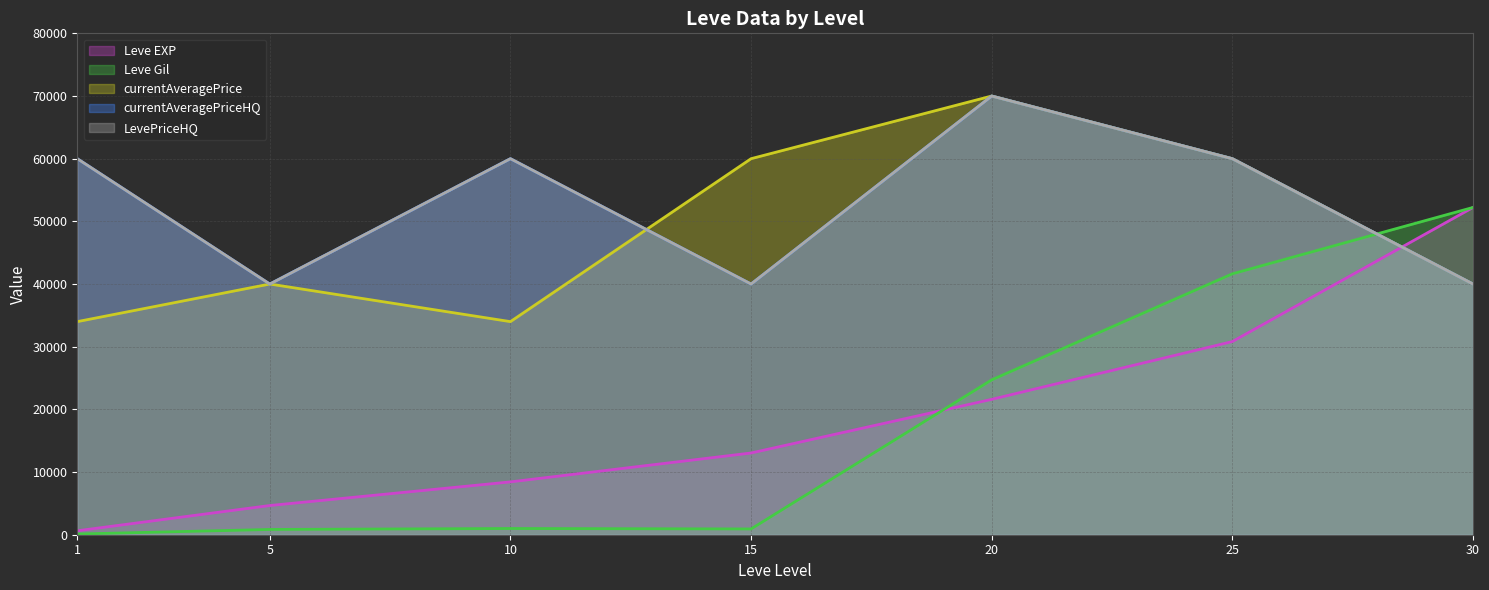

Which has a higher value, 5 or 25?

25